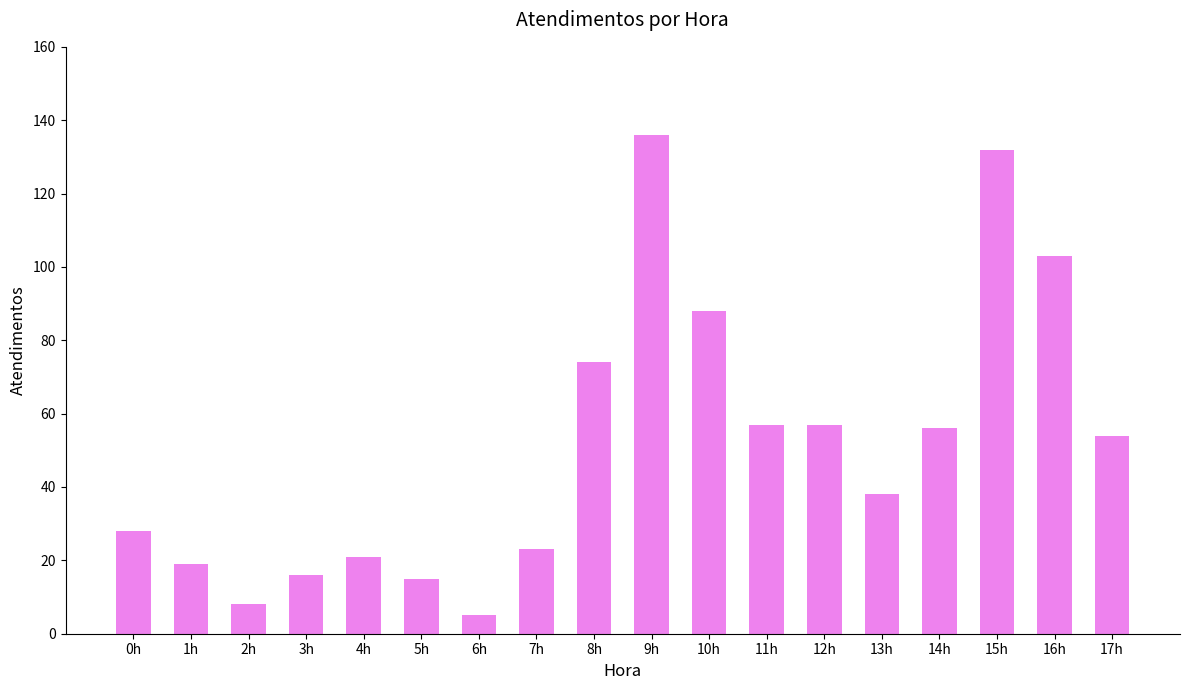

How many series are shown in this chart?

1